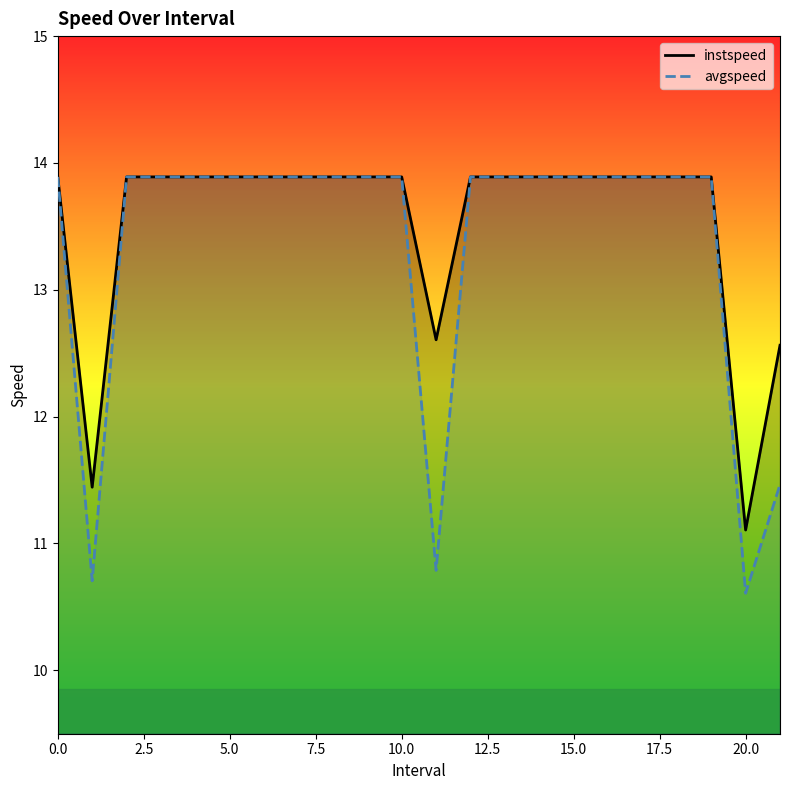

What is the maximum value shown in the chart?

13.9